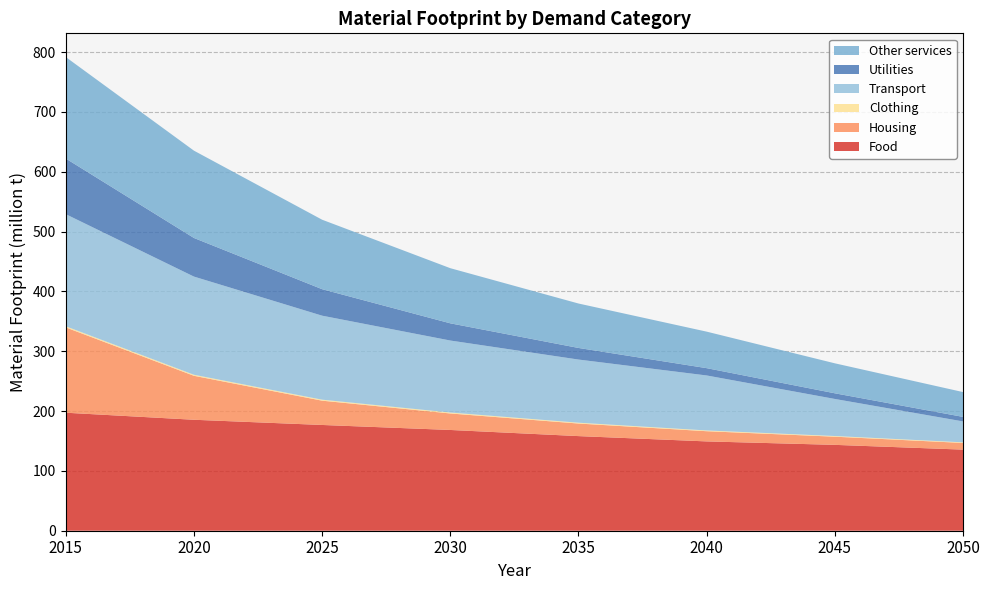

Reading right to left, what are all the values shown in this chart?

Food: 2050=135541893.7	2045=143504723.5	2040=149275093.7	2035=158145516.9	2030=168399375.2	2025=176754511.4	2020=185455967.6	2015=197236072.1
Housing: 2050=11158255.7	2045=13638441.0	2040=17041041.4	2035=21002000.1	2030=27571357.3	2025=40600591.2	2020=73470287.3	2015=142559249.8
Clothing: 2050=1020242.9	2045=1147378.2	2040=1262291.4	2035=1398198.4	2030=1571508.0	2025=1667384.5	2020=1753017.6	2015=1932135.2
Transport: 2050=34944691.7	2045=61924466.3	2040=91913252.5	2035=105543502.3	2030=120336372.2	2025=140391049.8	2020=164069360.6	2015=187361967.8
Utilities: 2050=7579397.1	2045=9461949.7	2040=12209874.2	2035=19393482.6	2030=28762986.0	2025=44277007.0	2020=64554043.6	2015=92989301.7
Other services: 2050=41472208.5	2045=50104948.5	2040=61026266.2	2035=74258725.8	2030=92143952.7	2025=116114265.1	2020=145920177.2	2015=169644570.8